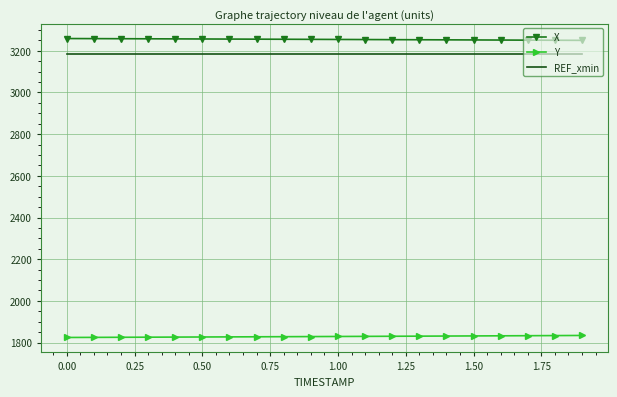

Which series has the largest total across all categories?

X